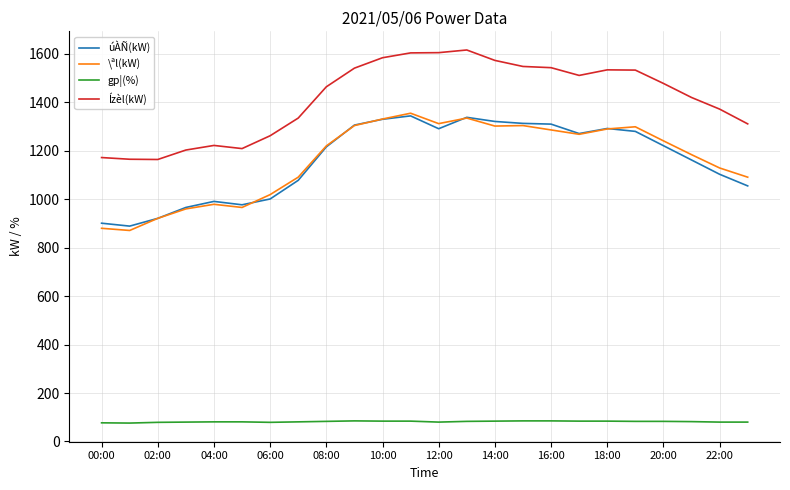

Which series has the widest spread of values?

\ªl(kW)